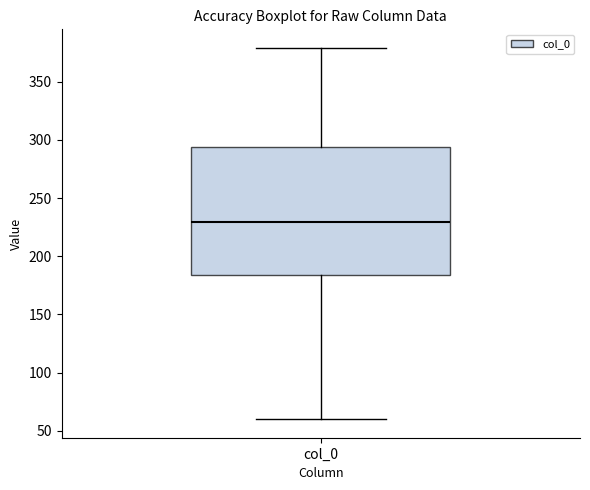

Transcribe this box plot: give where the median line is, the range the box spans, and where the two whiskers end, as read against the y-axis. The values are not printed on the chart, so give them approximately, as read against the axis.

median 230, box 185 to 295, whiskers 60 to 380